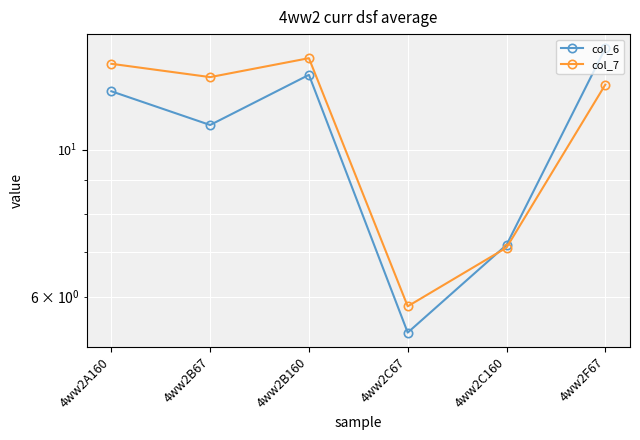

What is the greatest value displayed?

14.2